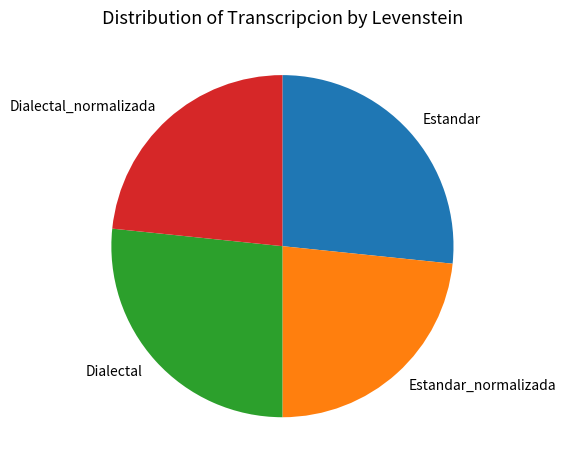

Does Estandar_normalizada represent more than half of the total?

No